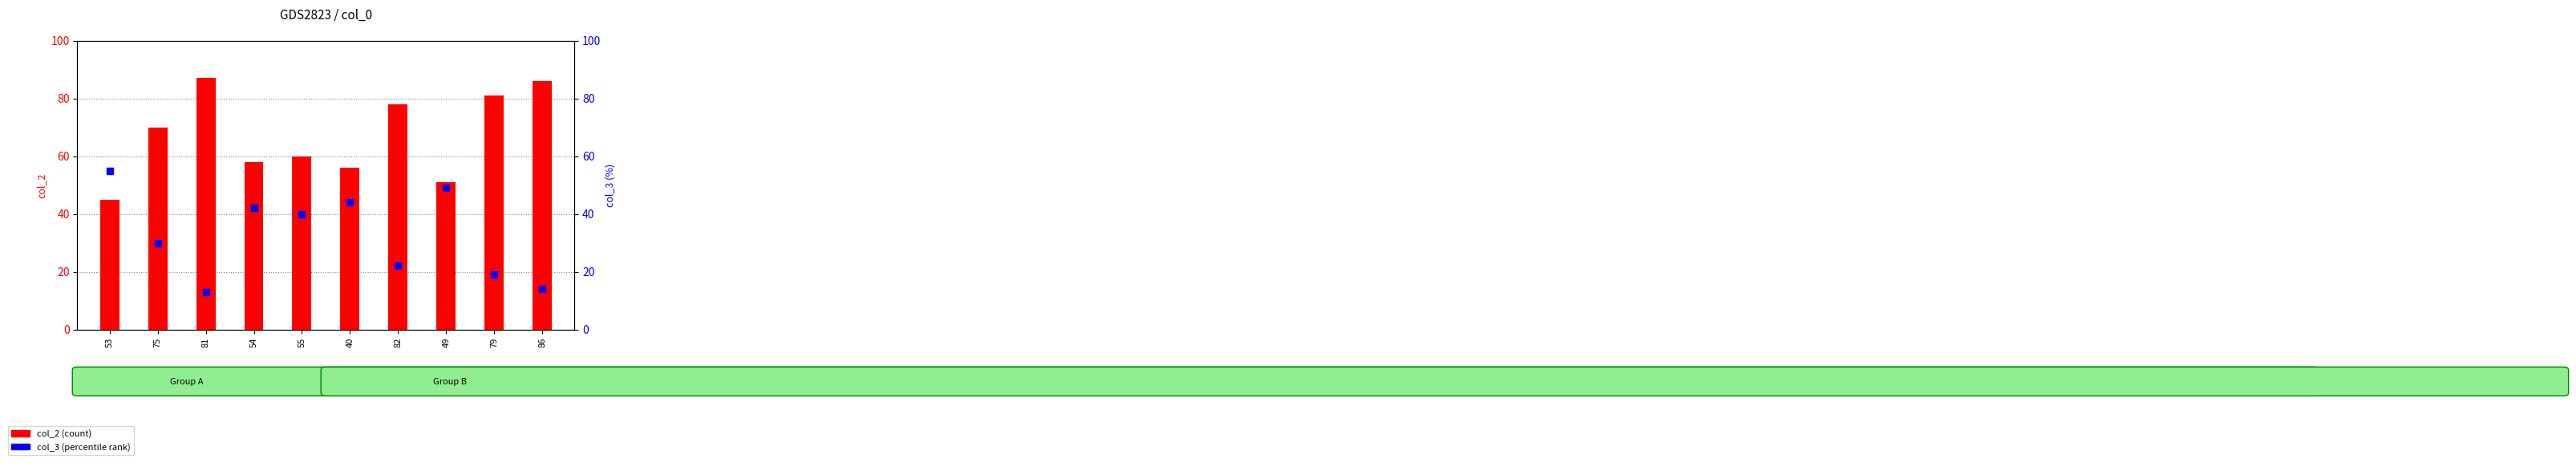

Which series has the largest total across all categories?

col_2 (count)